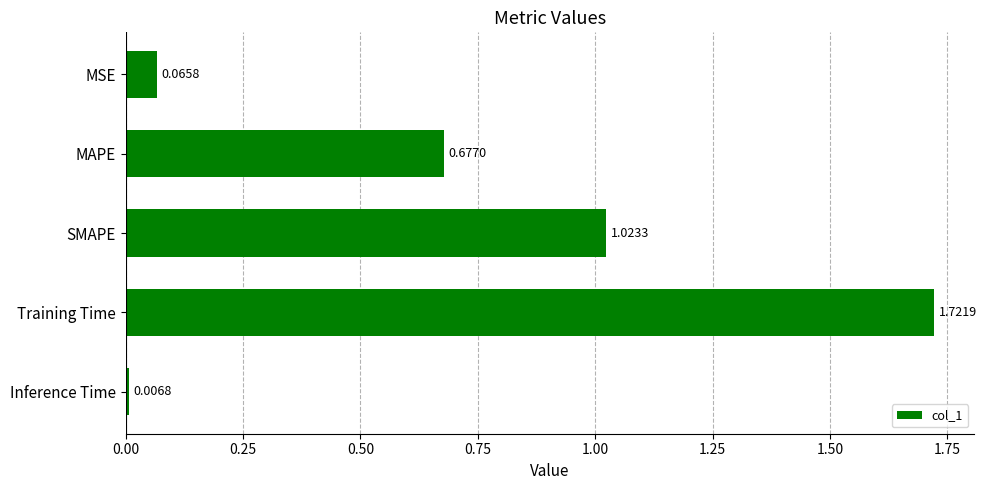

What is the label of the 4th bar from the bottom?

MAPE